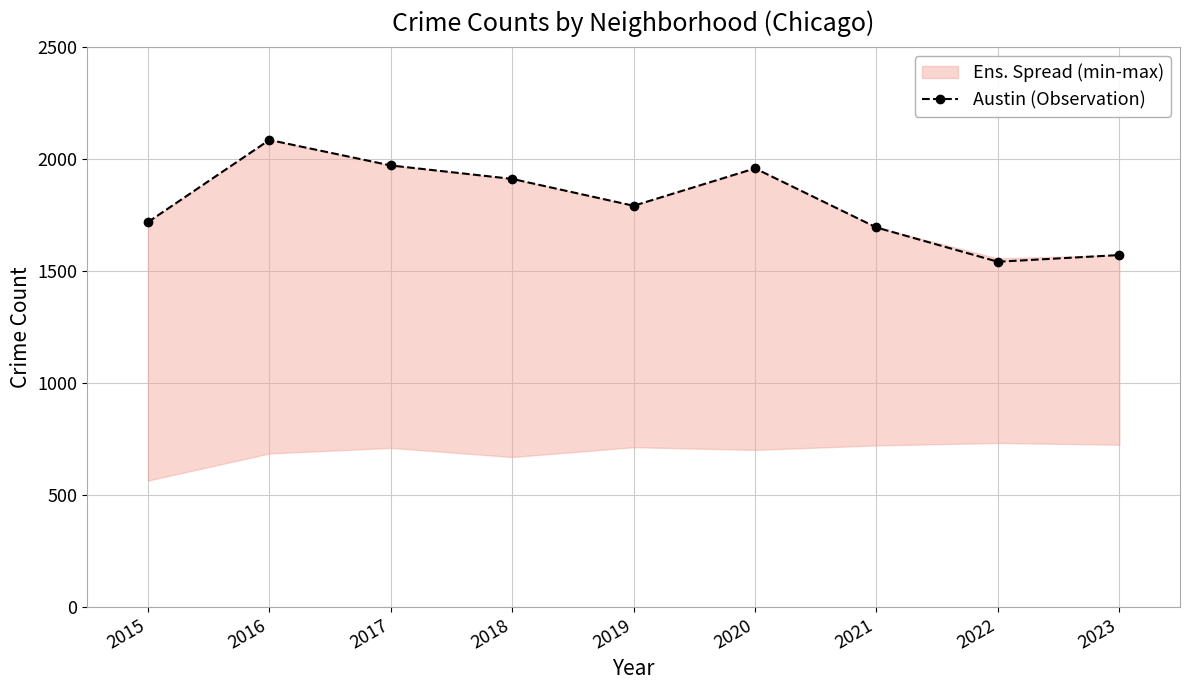

How many points are higher than both their immediate neighbors (excluding endpoints)?

2